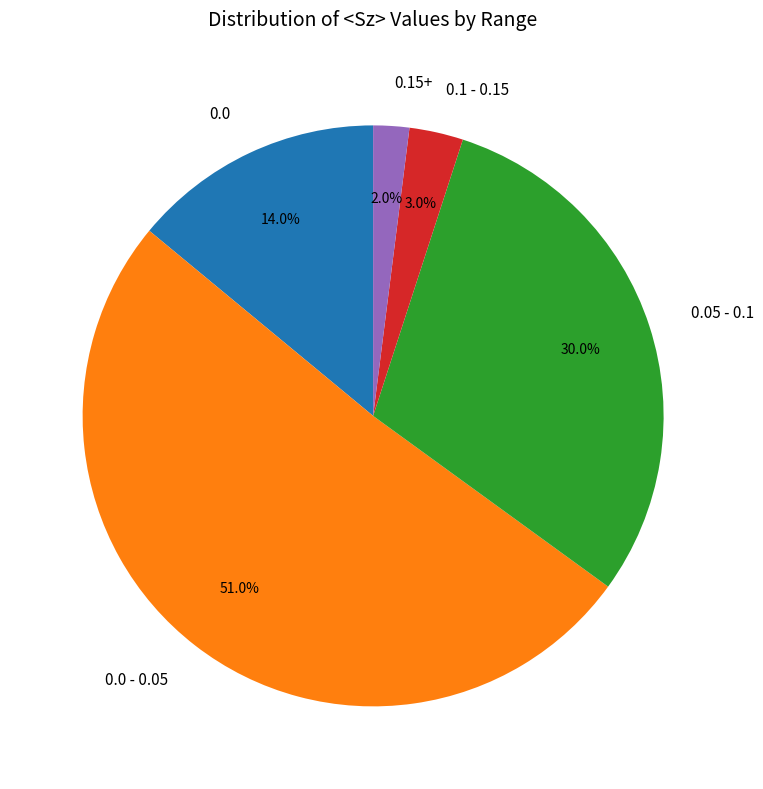

Does 0.0 - 0.05 account for over 50% of the chart?

Yes